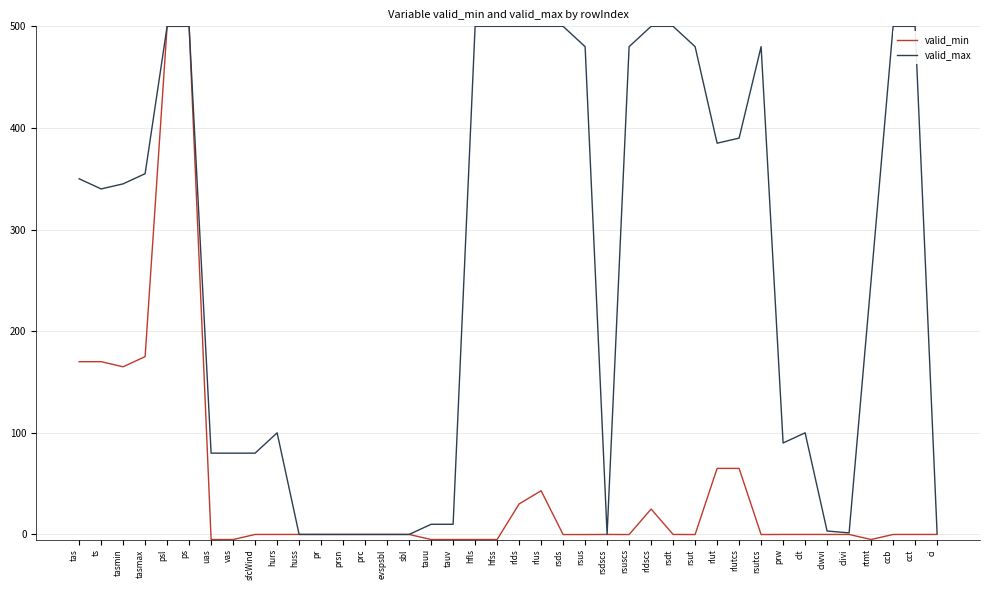

Count the number of data series in this chart.

2